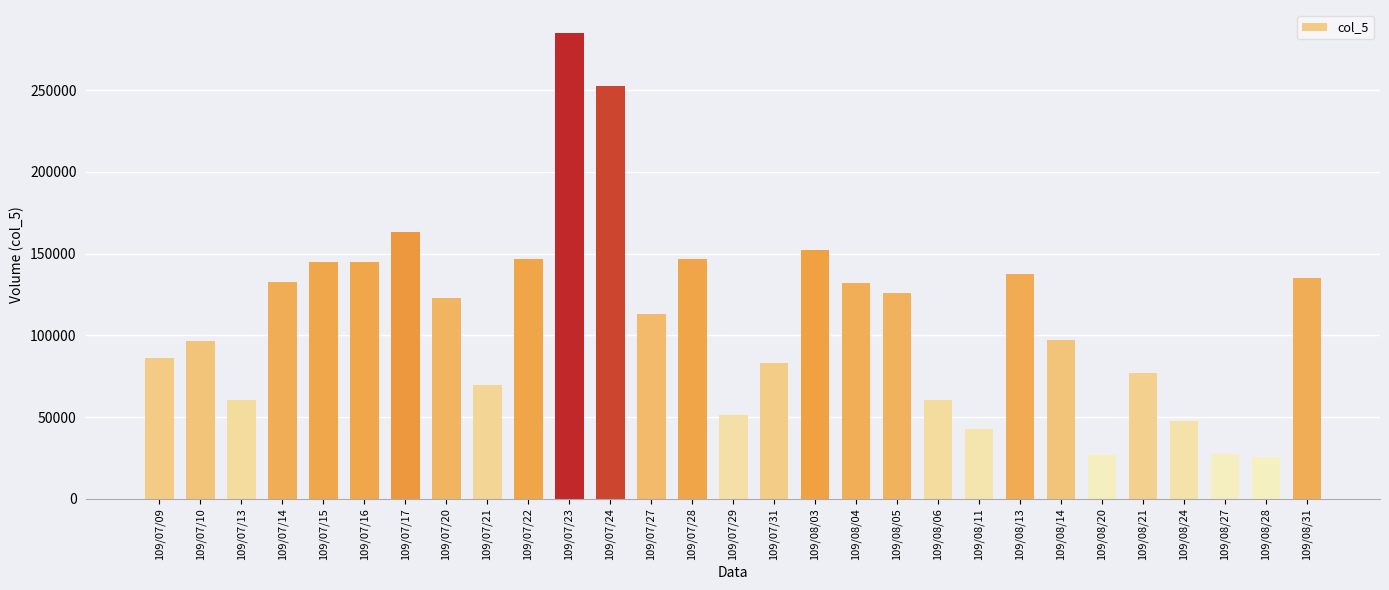

At which label is the value closest to 155120?

109/08/03